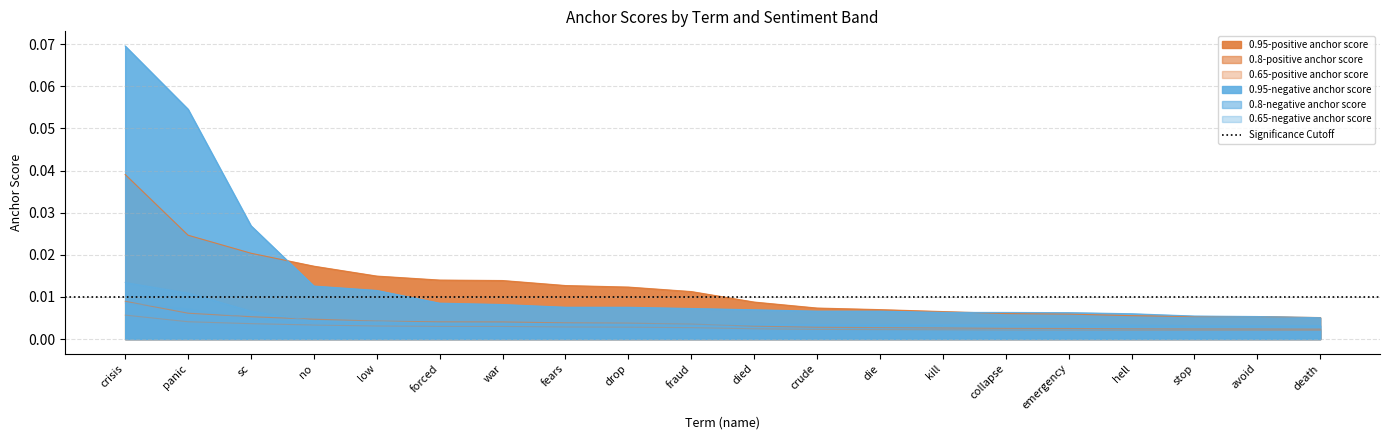

Reading left to right, transcribe all the data shown in this chart.

0.95-positive anchor score: 0.0	0.0	0.0	0.0	0.0	0.0	0.0	0.0	0.0	0.0	0.0	0.0	0.0	0.0	0.0	0.0	0.0	0.0	0.0	0.0
0.8-positive anchor score: 0.0	0.0	0.0	0.0	0.0	0.0	0.0	0.0	0.0	0.0	0.0	0.0	0.0	0.0	0.0	0.0	0.0	0.0	0.0	0.0
0.65-positive anchor score: 0.0	0.0	0.0	0.0	0.0	0.0	0.0	0.0	0.0	0.0	0.0	0.0	0.0	0.0	0.0	0.0	0.0	0.0	0.0	0.0
0.95-negative anchor score: 0.1	0.1	0.0	0.0	0.0	0.0	0.0	0.0	0.0	0.0	0.0	0.0	0.0	0.0	0.0	0.0	0.0	0.0	0.0	0.0
0.8-negative anchor score: 0.0	0.0	0.0	0.0	0.0	0.0	0.0	0.0	0.0	0.0	0.0	0.0	0.0	0.0	0.0	0.0	0.0	0.0	0.0	0.0
0.65-negative anchor score: 0.0	0.0	0.0	0.0	0.0	0.0	0.0	0.0	0.0	0.0	0.0	0.0	0.0	0.0	0.0	0.0	0.0	0.0	0.0	0.0